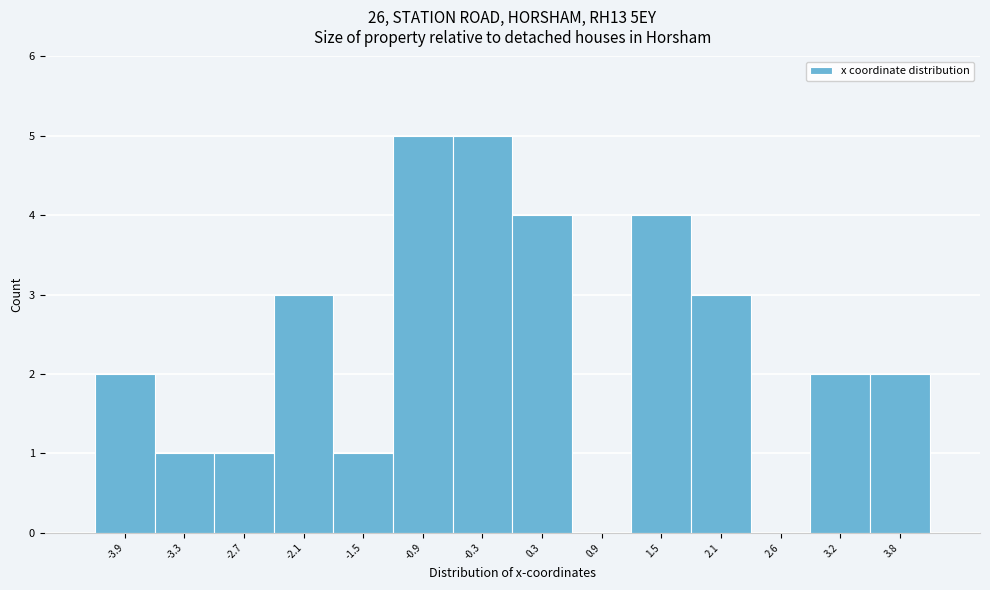

Reading right to left, list all the values displayed in this chart.

3.8=2	3.2=2	2.6=0	2.1=3	1.5=4	0.9=0	0.3=4	-0.3=5	-0.9=5	-1.5=1	-2.1=3	-2.7=1	-3.3=1	-3.9=2